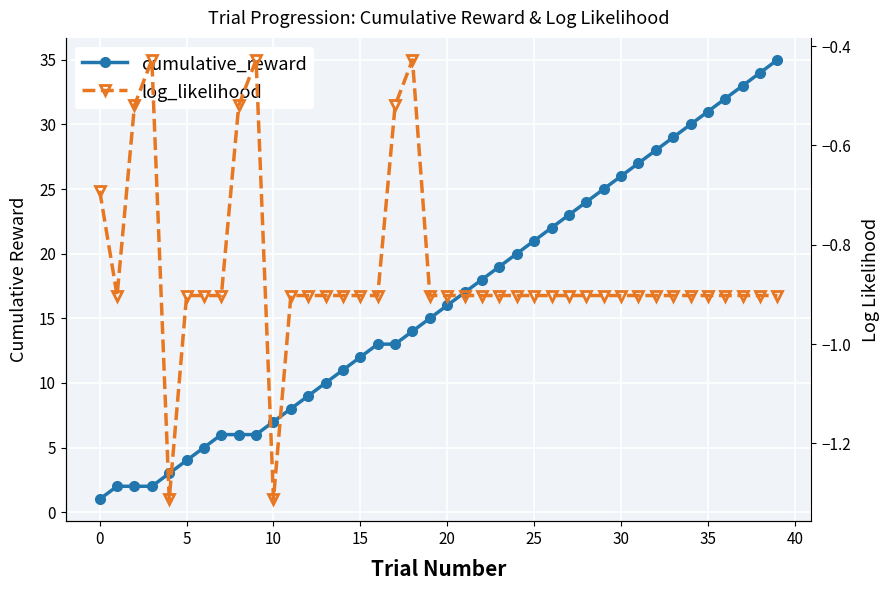

Rank the series by their average value, from highest to lowest.

cumulative_reward, log_likelihood